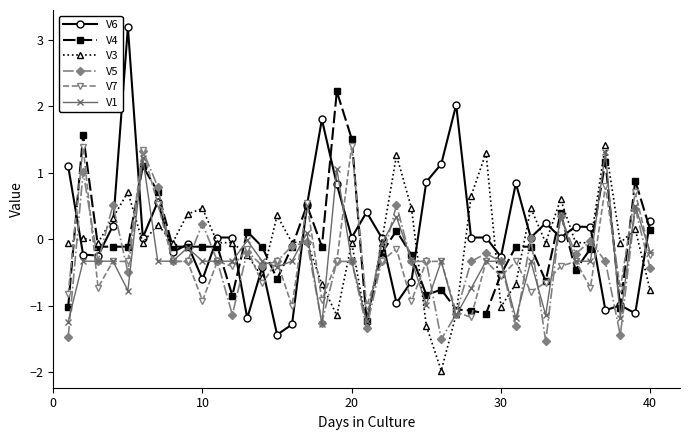

What is the maximum value for V6?

3.2